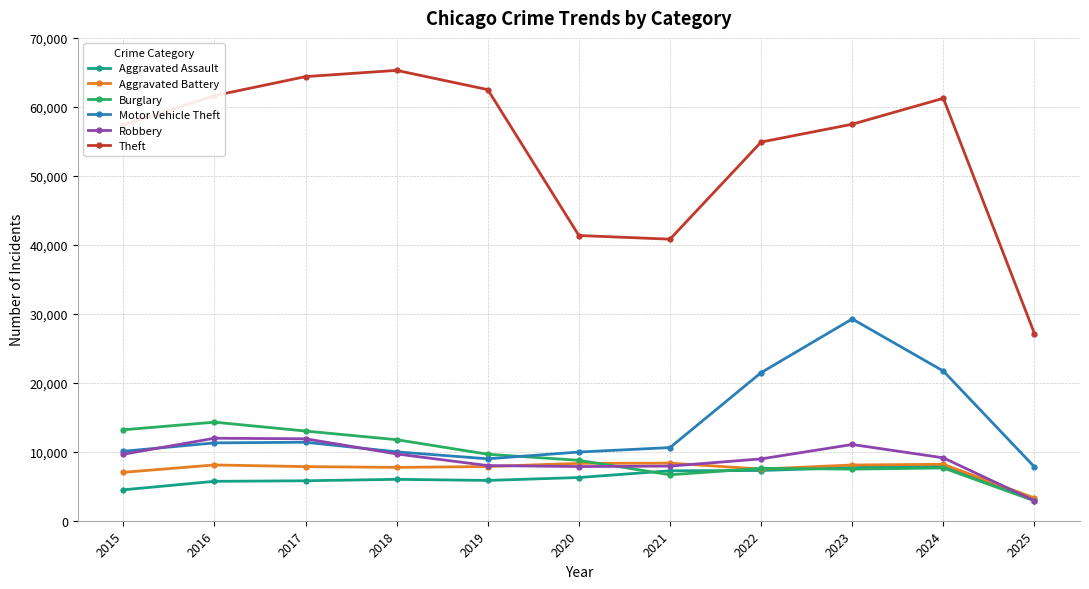

What is the difference between the Aggravated Battery values at 2024 and 2016?

98